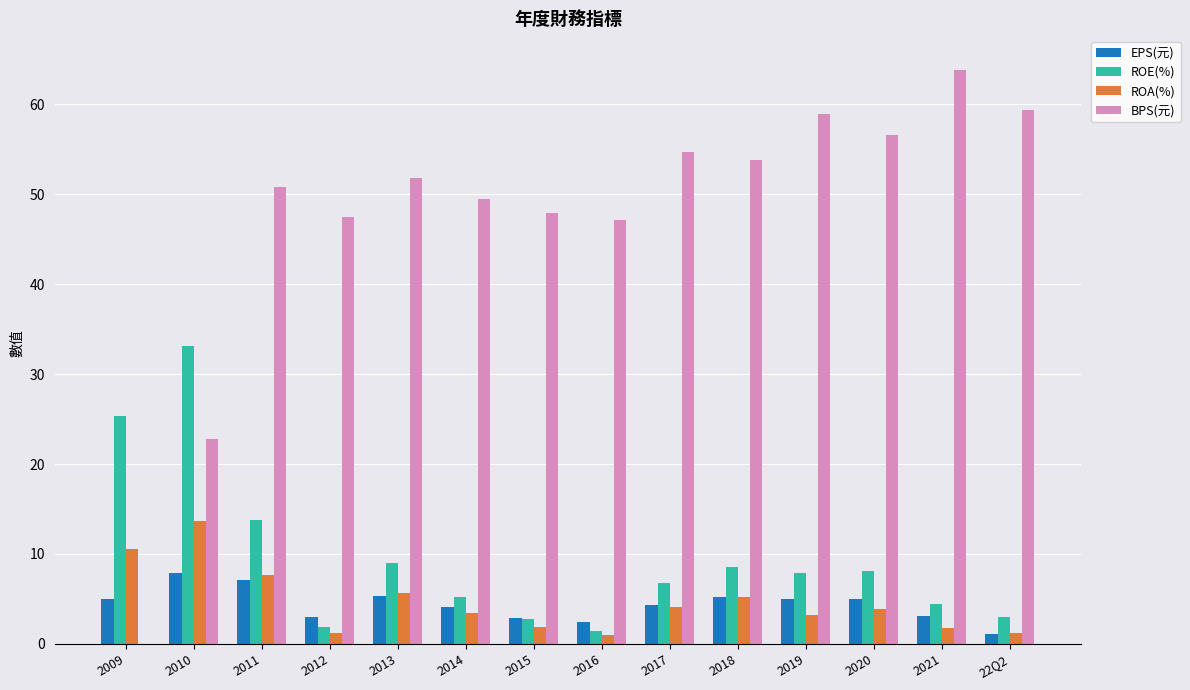

At which label does ROE(%) reach its peak?

2010